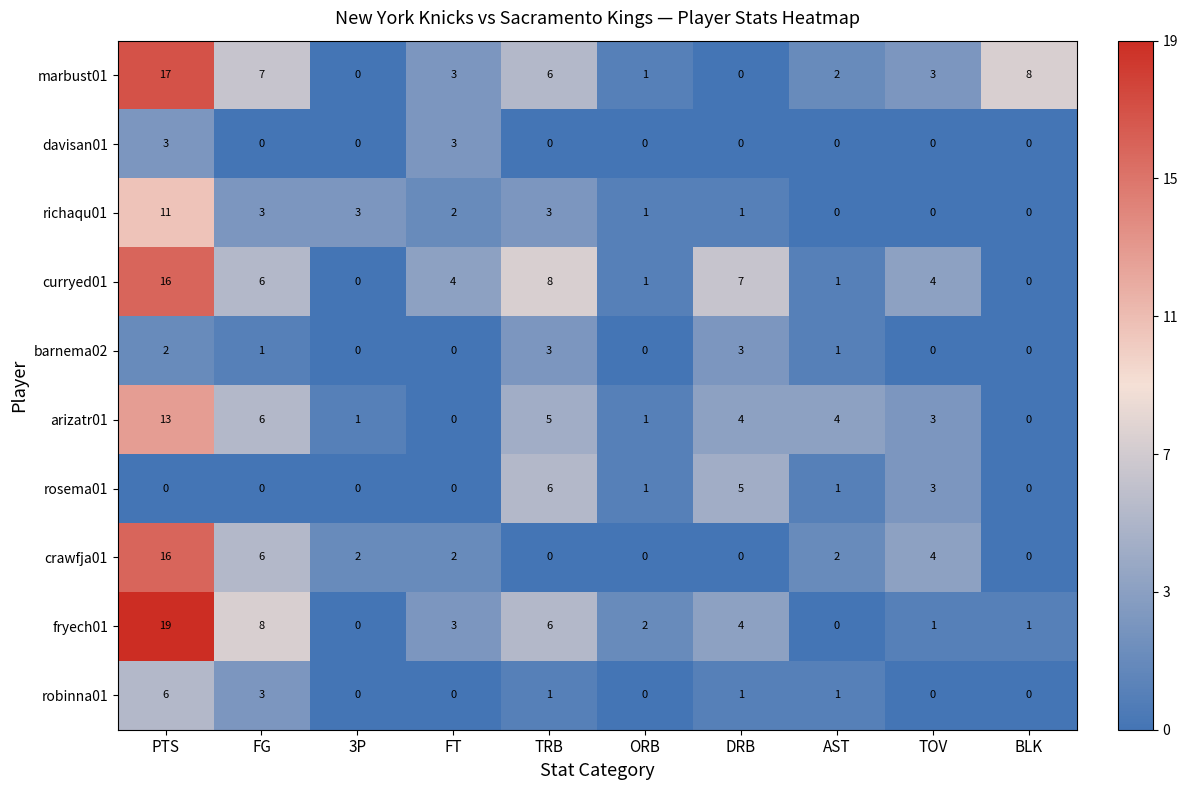

Which label corresponds to the largest value in the chart?

PTS